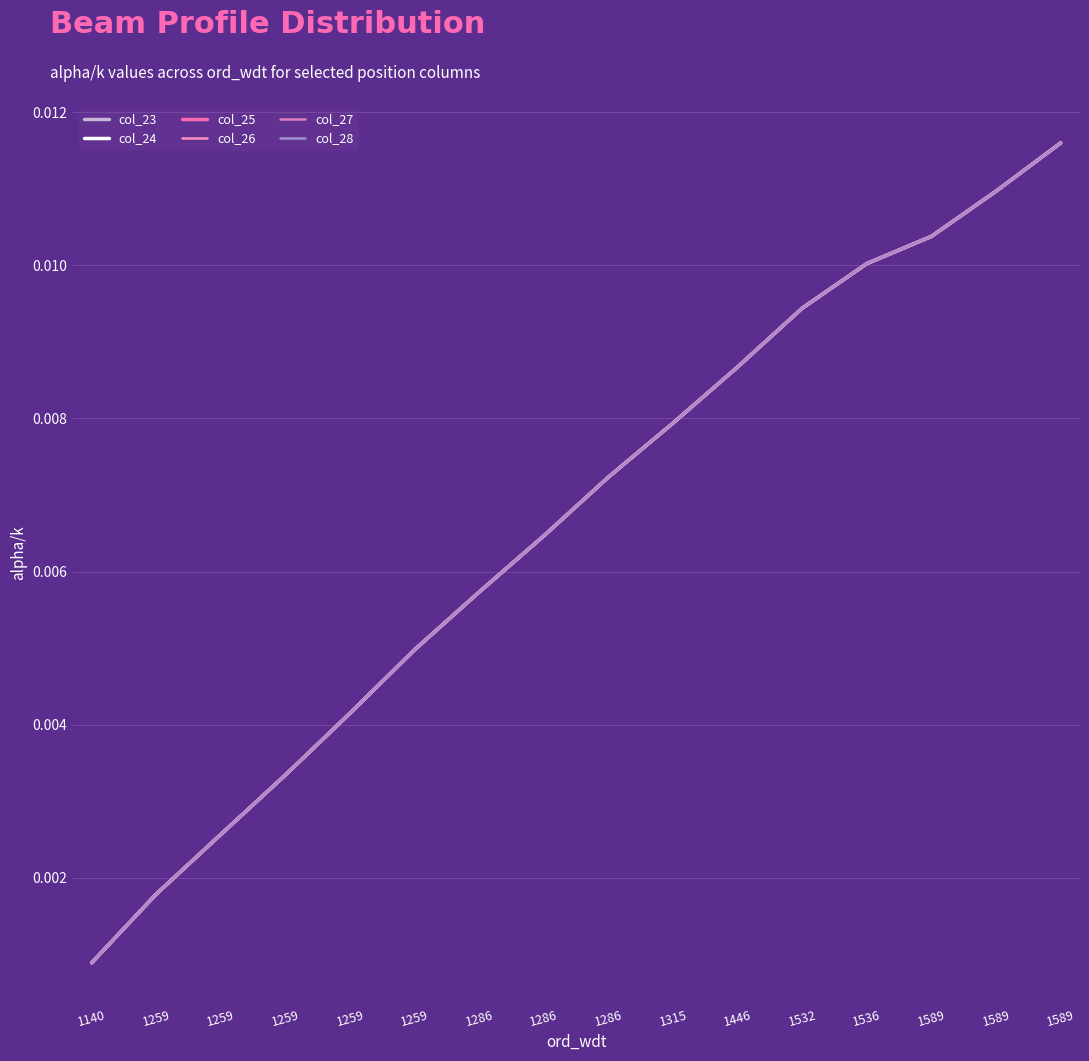

Is this an area chart (filled region under the line)?

No